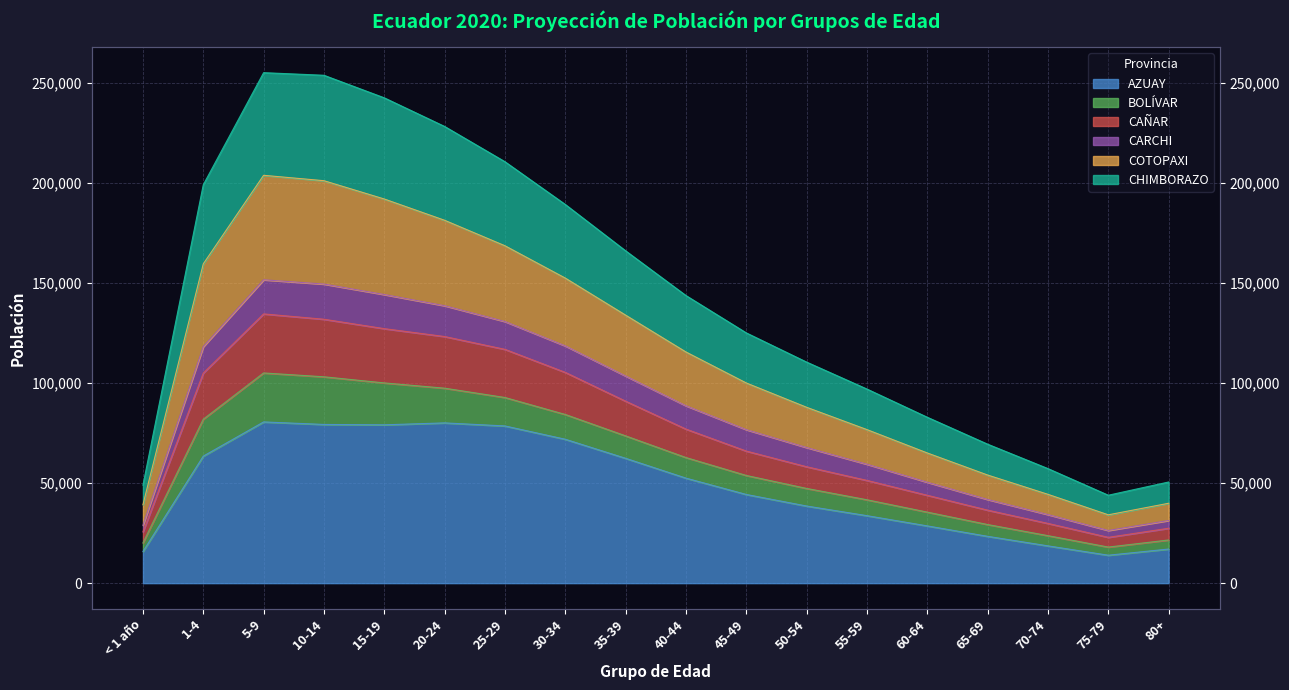

True or false: CARCHI and CHIMBORAZO cross at least once.

False